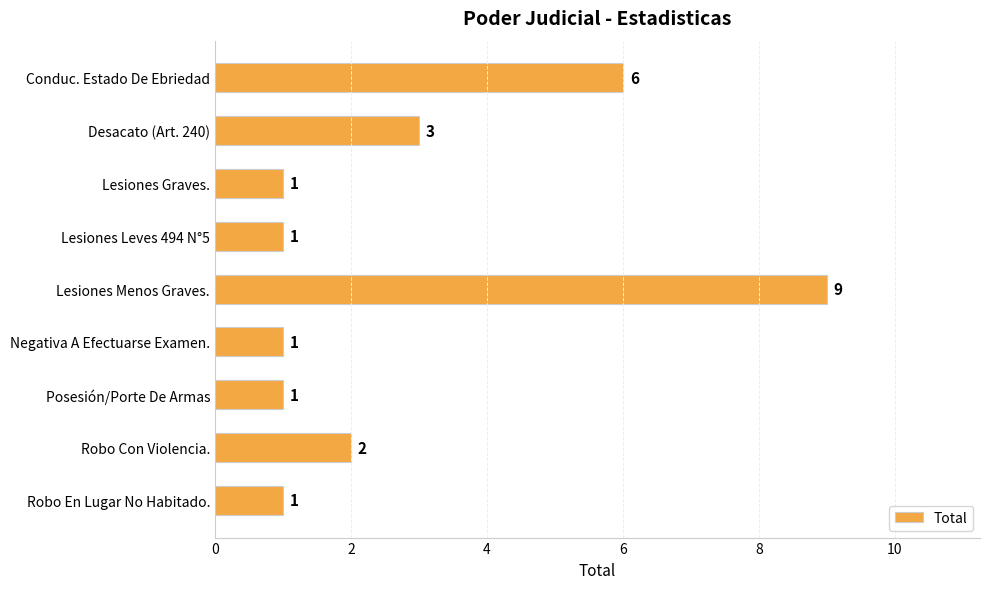

What is the maximum value shown in the chart?

9